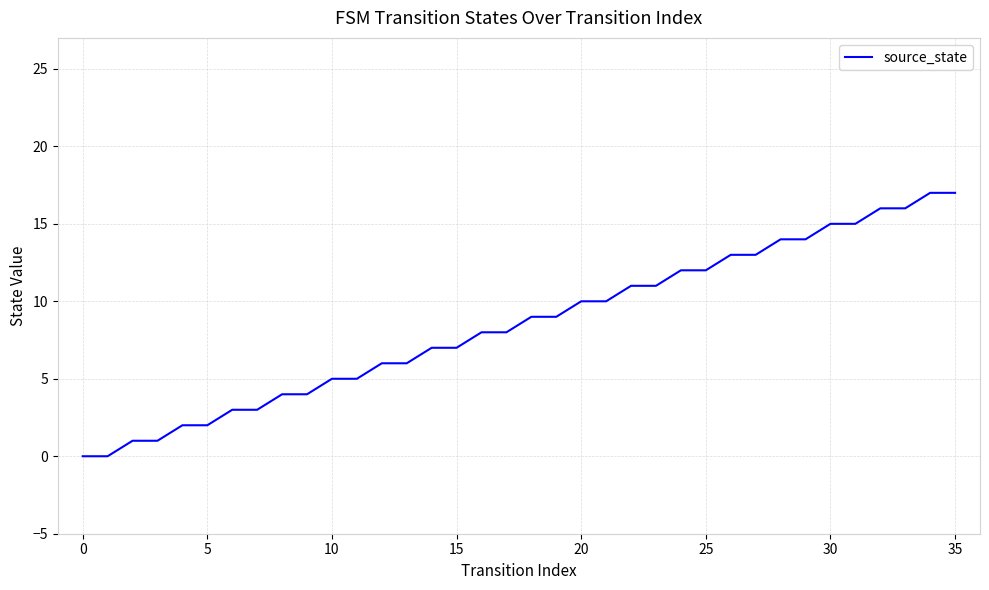

What is the difference between the maximum and minimum values?

17